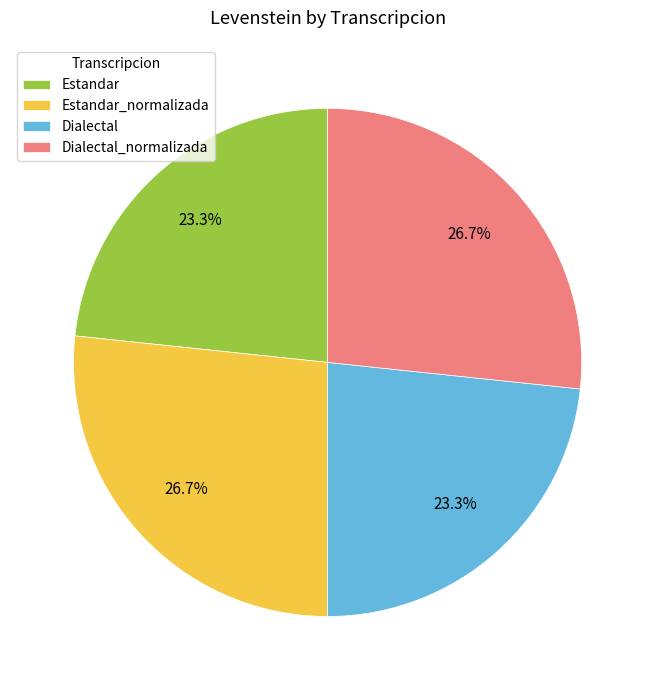

Which has a higher value, Estandar or Dialectal_normalizada?

Dialectal_normalizada